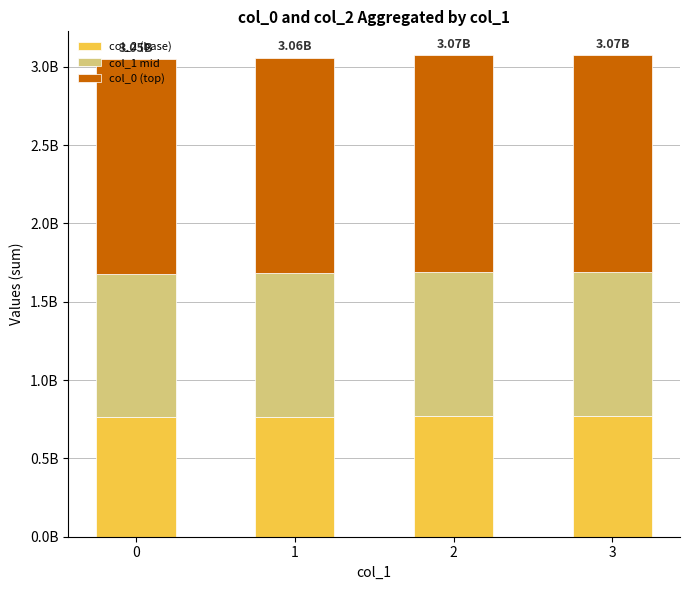

At which label is col_0 (top) closest to 1376665148?

1